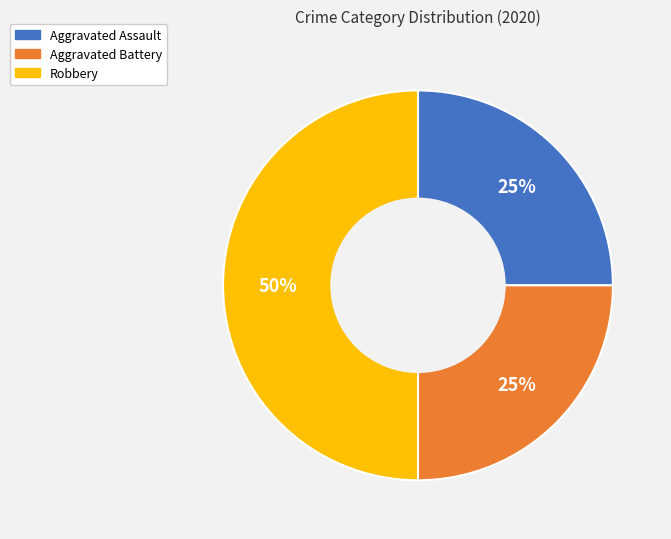

Which slice is the largest?

Robbery